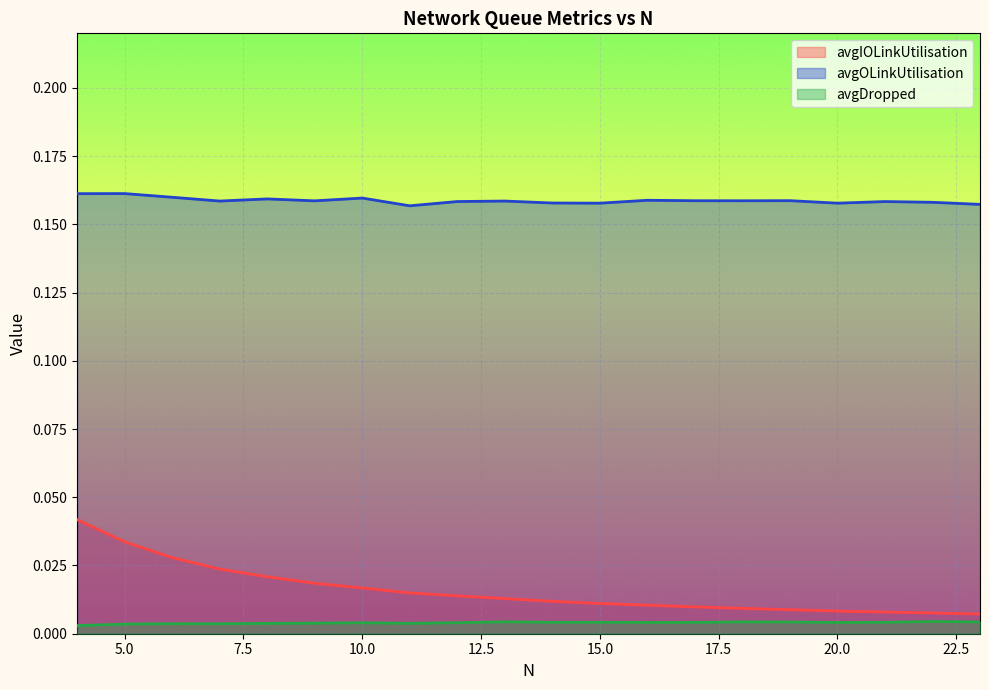

Reading left to right, extract all data points from this chart.

avgIOLinkUtilisation: 4=0.0	5=0.0	6=0.0	7=0.0	8=0.0	9=0.0	10=0.0	11=0.0	12=0.0	13=0.0	14=0.0	15=0.0	16=0.0	17=0.0	18=0.0	19=0.0	20=0.0	21=0.0	22=0.0	23=0.0
avgOLinkUtilisation: 4=0.2	5=0.2	6=0.2	7=0.2	8=0.2	9=0.2	10=0.2	11=0.2	12=0.2	13=0.2	14=0.2	15=0.2	16=0.2	17=0.2	18=0.2	19=0.2	20=0.2	21=0.2	22=0.2	23=0.2
avgDropped: 4=0.0	5=0.0	6=0.0	7=0.0	8=0.0	9=0.0	10=0.0	11=0.0	12=0.0	13=0.0	14=0.0	15=0.0	16=0.0	17=0.0	18=0.0	19=0.0	20=0.0	21=0.0	22=0.0	23=0.0